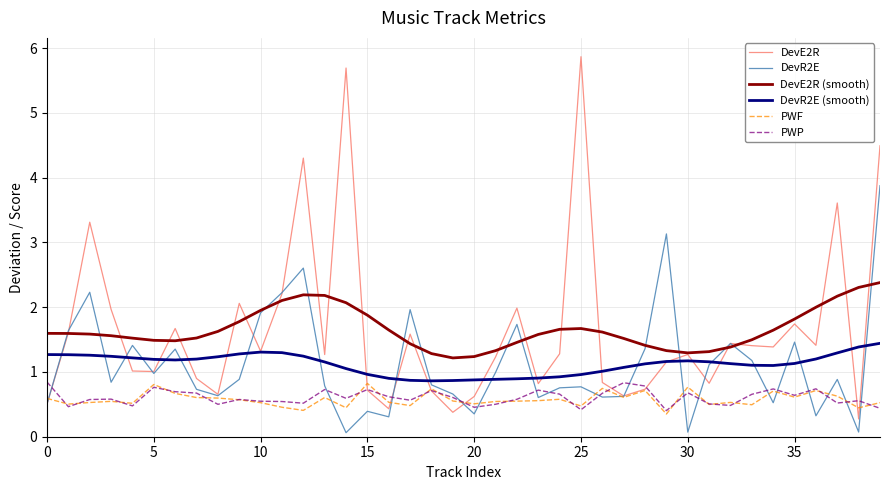

What is the highest value of the PWP series?

0.8